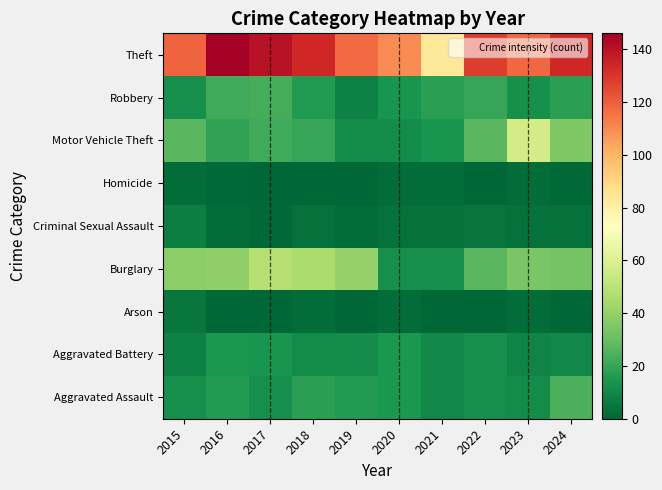

Reading left to right, list all the values displayed in this chart.

Aggravated Assault: 2015=12	2016=16	2017=12	2018=18	2019=16	2020=15	2021=10	2022=12	2023=11	2024=24
Aggravated Battery: 2015=8	2016=15	2017=14	2018=11	2019=11	2020=15	2021=10	2022=12	2023=9	2024=10
Arson: 2015=5	2016=0	2017=0	2018=2	2019=0	2020=2	2021=0	2022=0	2023=2	2024=0
Burglary: 2015=38	2016=39	2017=48	2018=46	2019=40	2020=12	2021=12	2022=27	2023=34	2024=33
Criminal Sexual Assault: 2015=7	2016=2	2017=1	2018=3	2019=2	2020=3	2021=3	2022=4	2023=3	2024=3
Homicide: 2015=2	2016=1	2017=0	2018=0	2019=0	2020=2	2021=2	2022=0	2023=2	2024=1
Motor Vehicle Theft: 2015=27	2016=19	2017=22	2018=20	2019=11	2020=11	2021=14	2022=27	2023=57	2024=35
Robbery: 2015=12	2016=22	2017=23	2018=16	2019=8	2020=14	2021=18	2022=20	2023=13	2024=18
Theft: 2015=119	2016=146	2017=140	2018=134	2019=117	2020=110	2021=83	2022=128	2023=118	2024=134